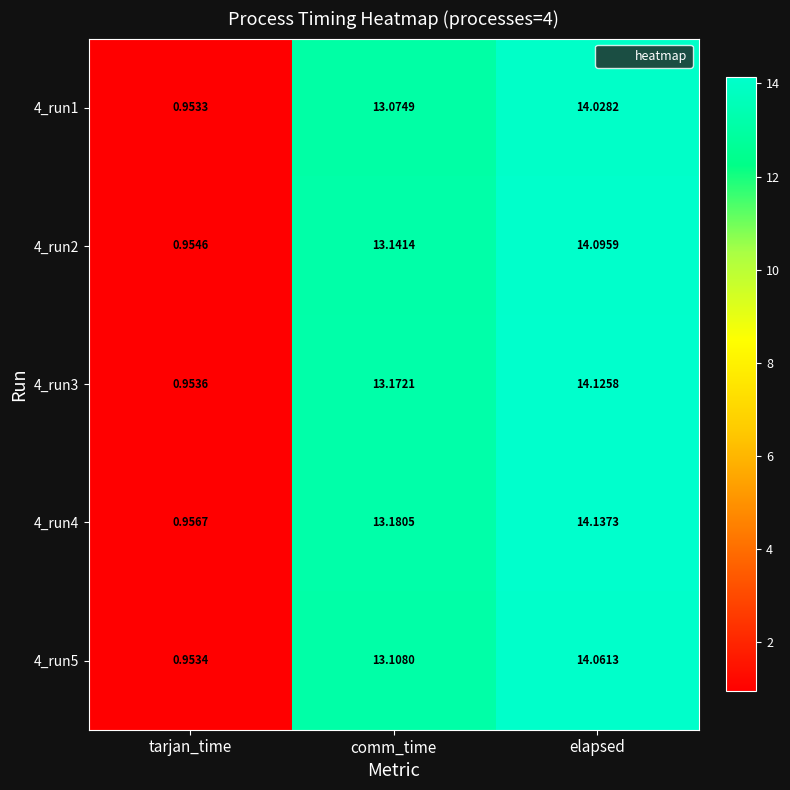

At which label does 4_run4 first exceed 13?

comm_time